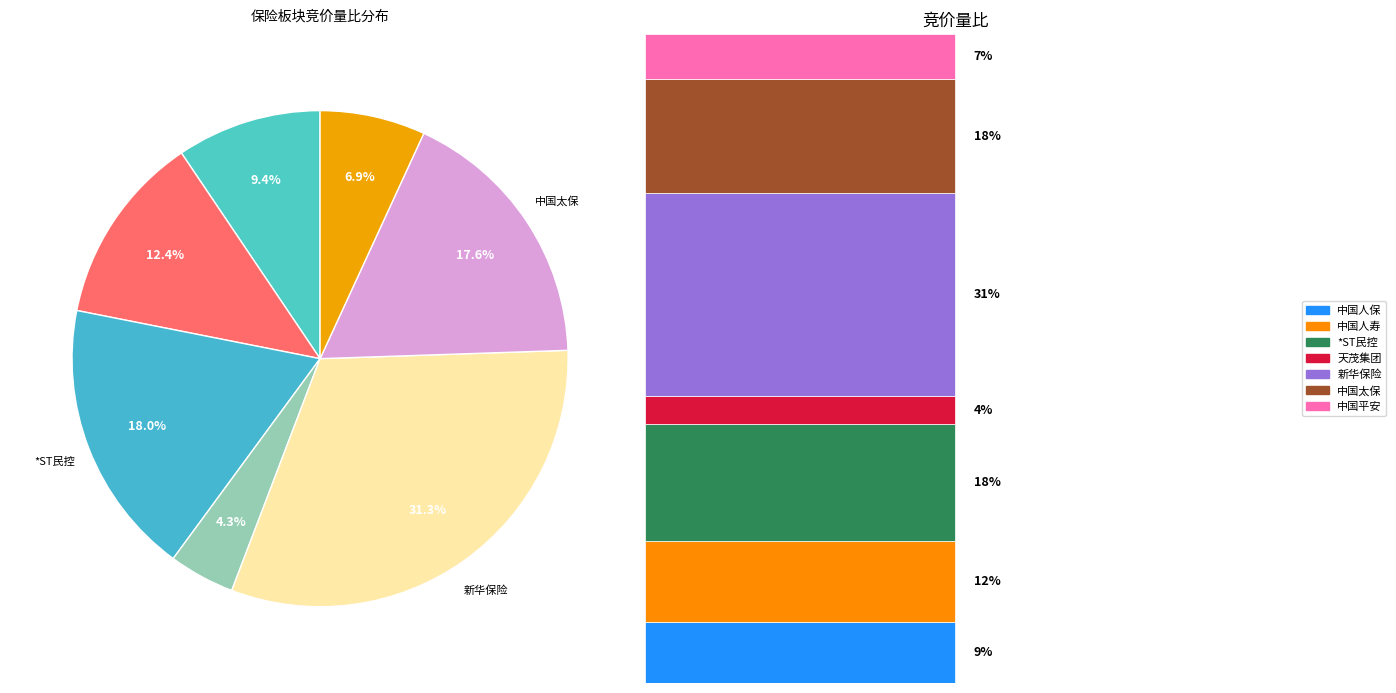

Which slice is the smallest?

天茂集团